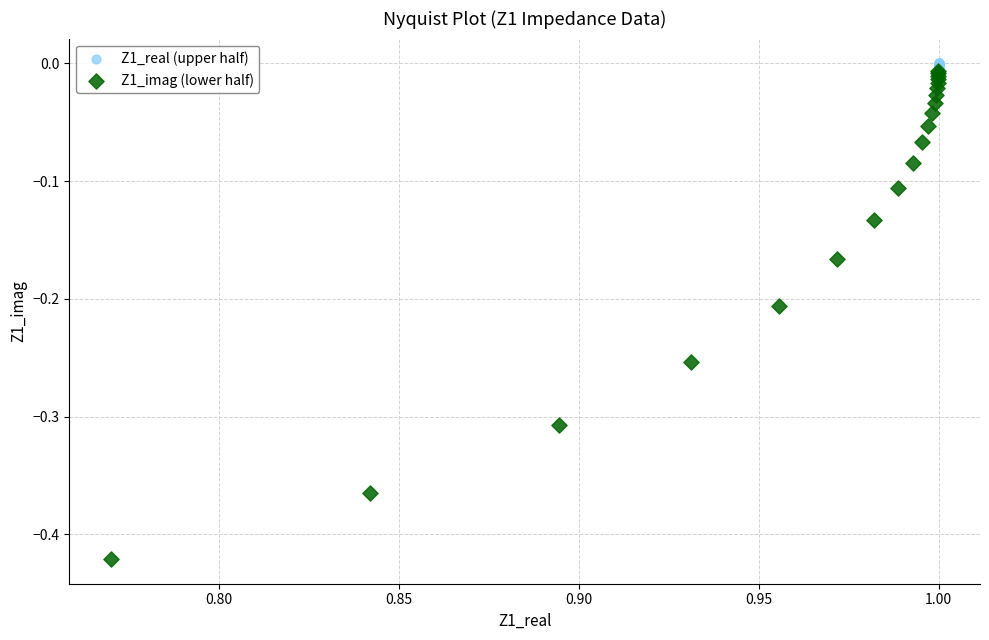

What are all the series names shown in the legend?

Z1_real (upper half), Z1_imag (lower half)